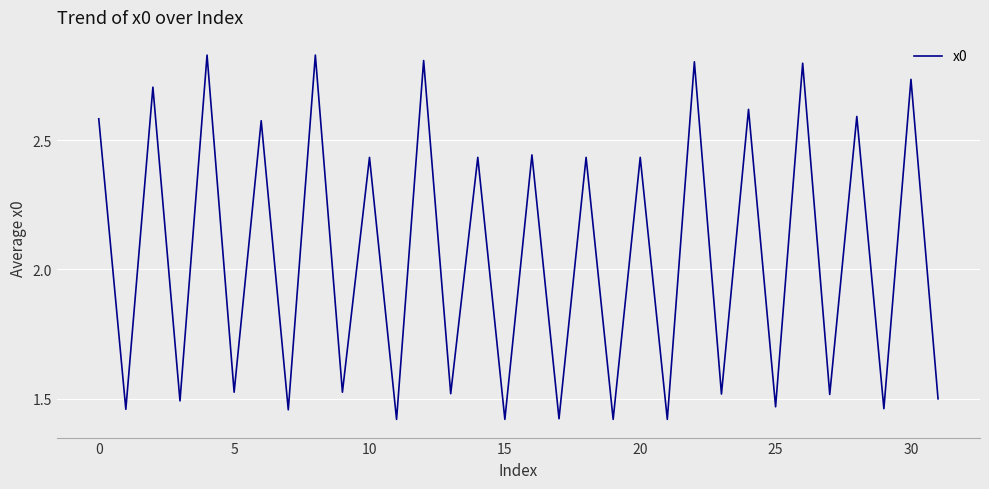

Reading left to right, what are all the values shown in this chart?

2.6	1.5	2.7	1.5	2.8	1.5	2.6	1.5	2.8	1.5	2.4	1.4	2.8	1.5	2.4	1.4	2.4	1.4	2.4	1.4	2.4	1.4	2.8	1.5	2.6	1.5	2.8	1.5	2.6	1.5	2.7	1.5